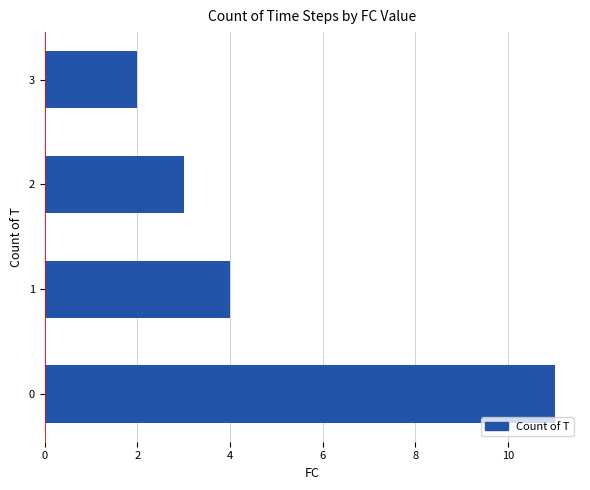

List the labels in order of value, largest first.

0, 1, 2, 3